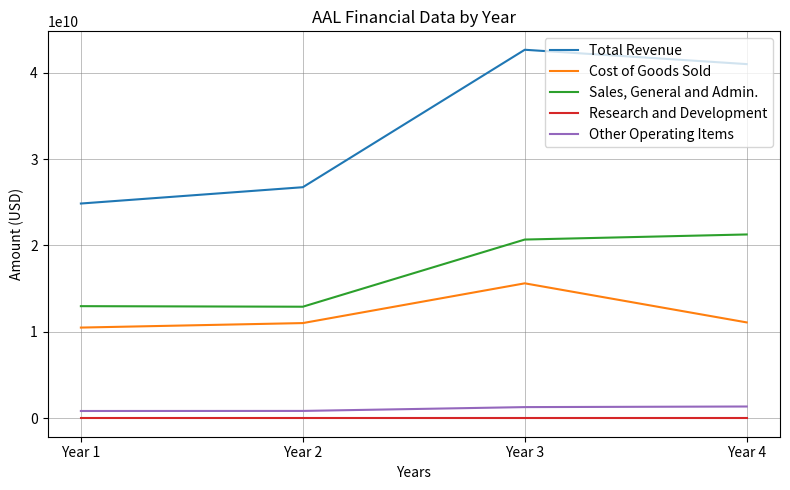

What is the sum of all Total Revenue values?

135238000000